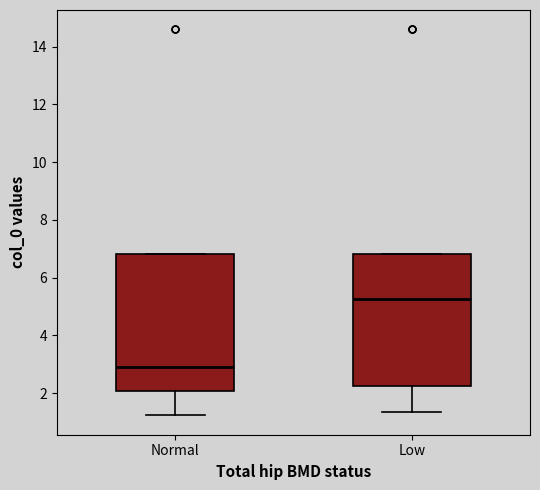

Reading left to right, transcribe this box plot: for each box, give where its median line is, the range the box spans, and where its two whiskers end, as read against the y-axis. The values are not printed on the chart, so give them approximately, as read against the axis.

Normal: median 3.0, box 2.0 to 6.8, whiskers 1.2 to 6.8
Low: median 5.2, box 2.2 to 6.8, whiskers 1.4 to 6.8